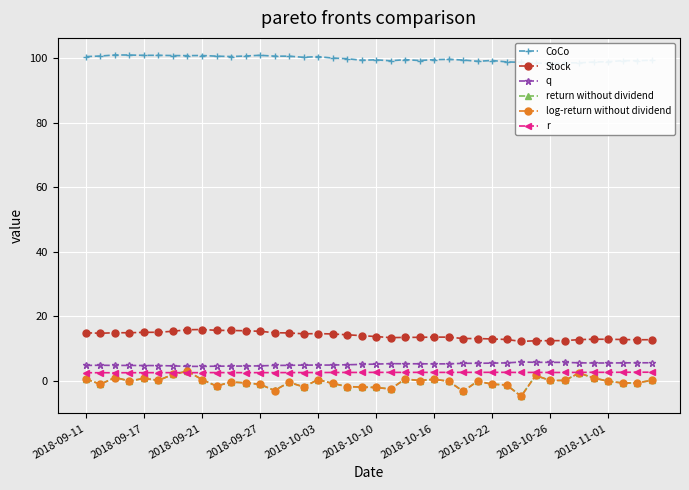

True or false: Stock and q intersect in this chart.

False